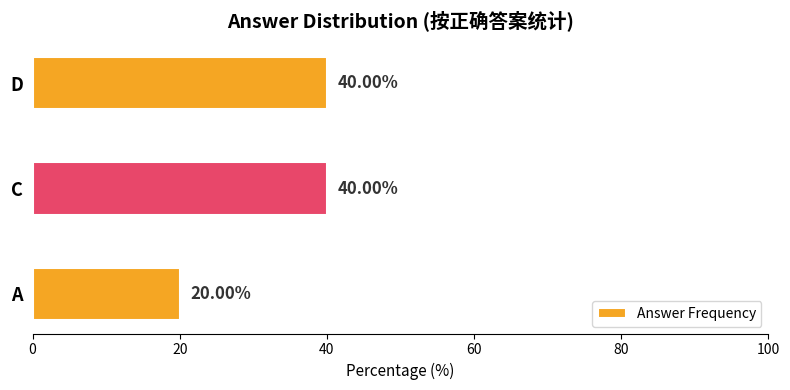

What is the average value?

33